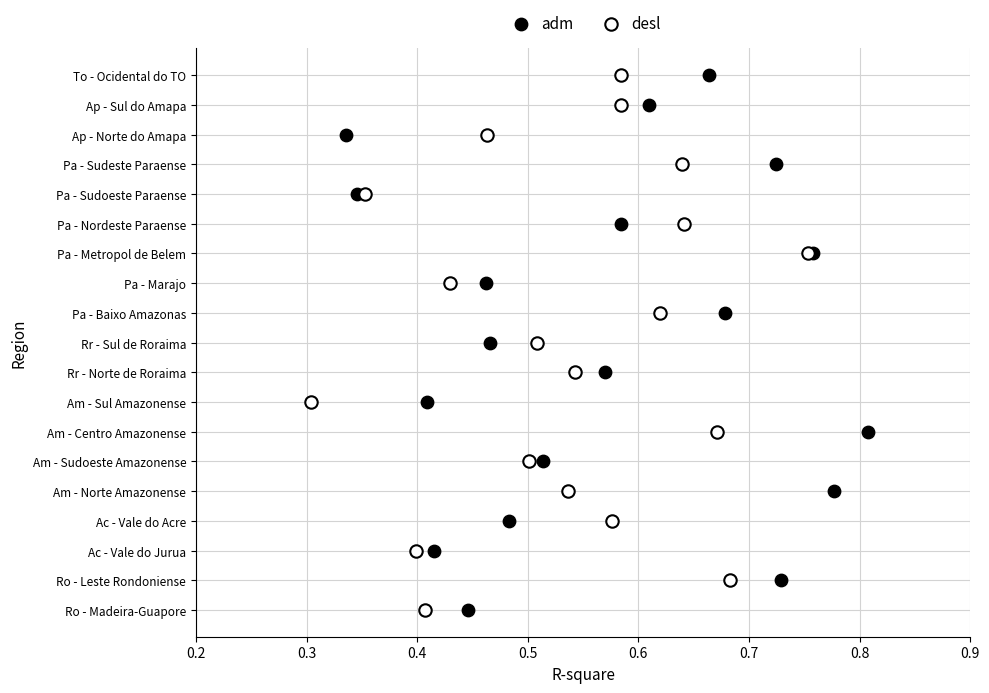

What are all the series names shown in the legend?

adm, desl